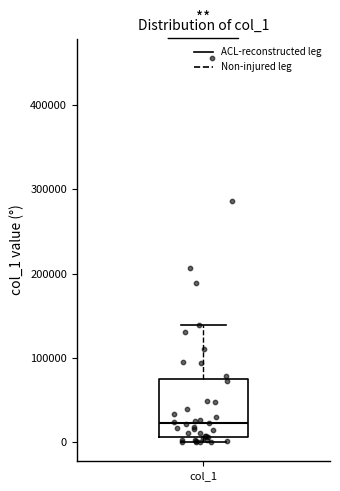

Where is the upper edge of the box for col_1 on the y-axis? The values are not printed on the chart, so give them approximately, as read against the axis.

70000